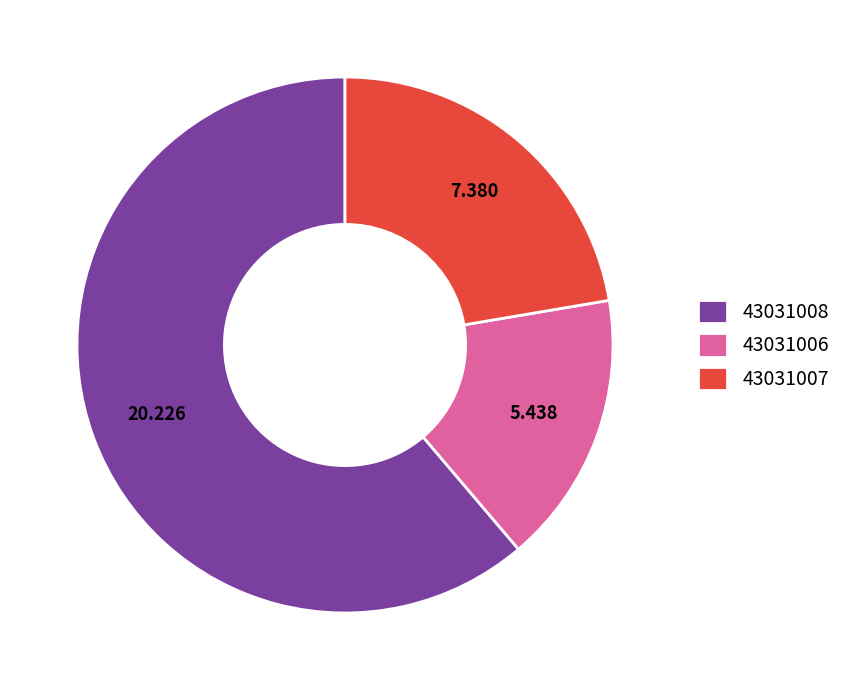

Is 43031007 the majority of the pie?

No